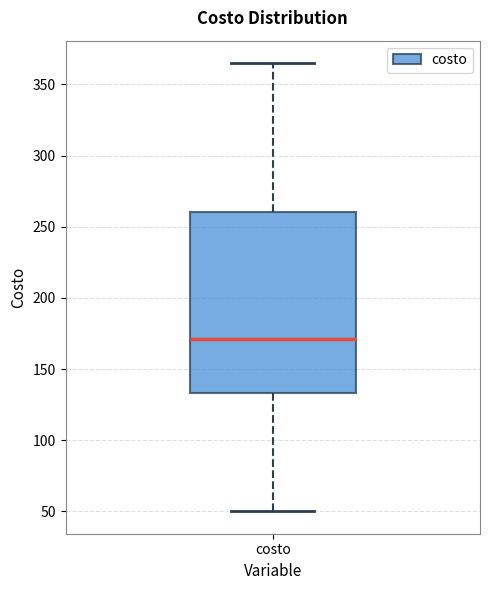

Read this box plot against the y-axis: the position of the median line, the range covered by the box, and the ends of both whiskers. The values are not printed on the chart, so give them approximately, as read against the axis.

median 170, box 135 to 260, whiskers 50 to 365